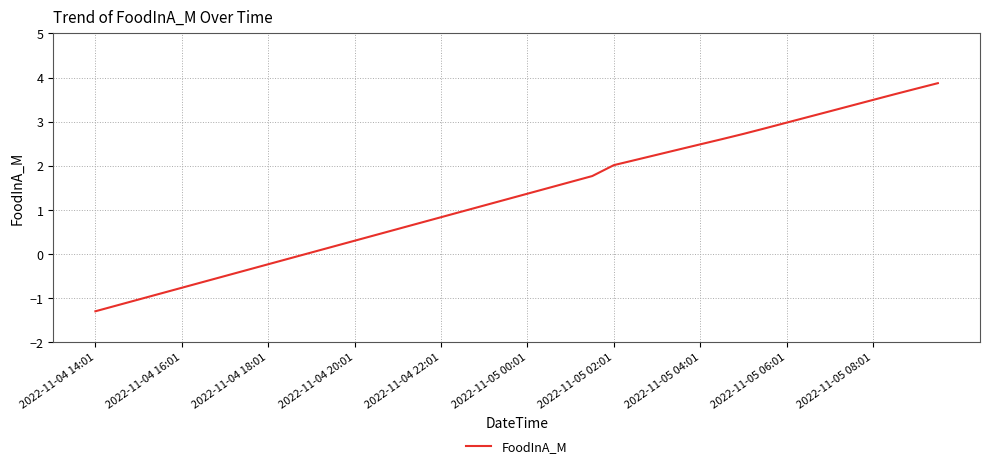

What is the difference between the maximum and minimum values?

5.2